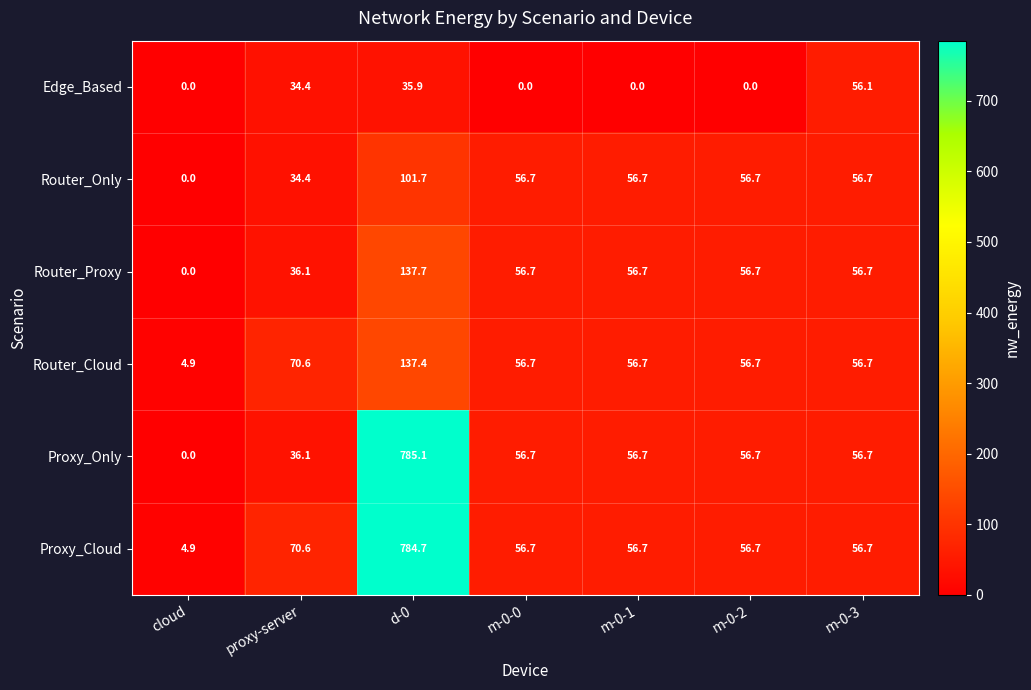

The Router_Cloud series shows 137.4 at d-0. True or false?

True